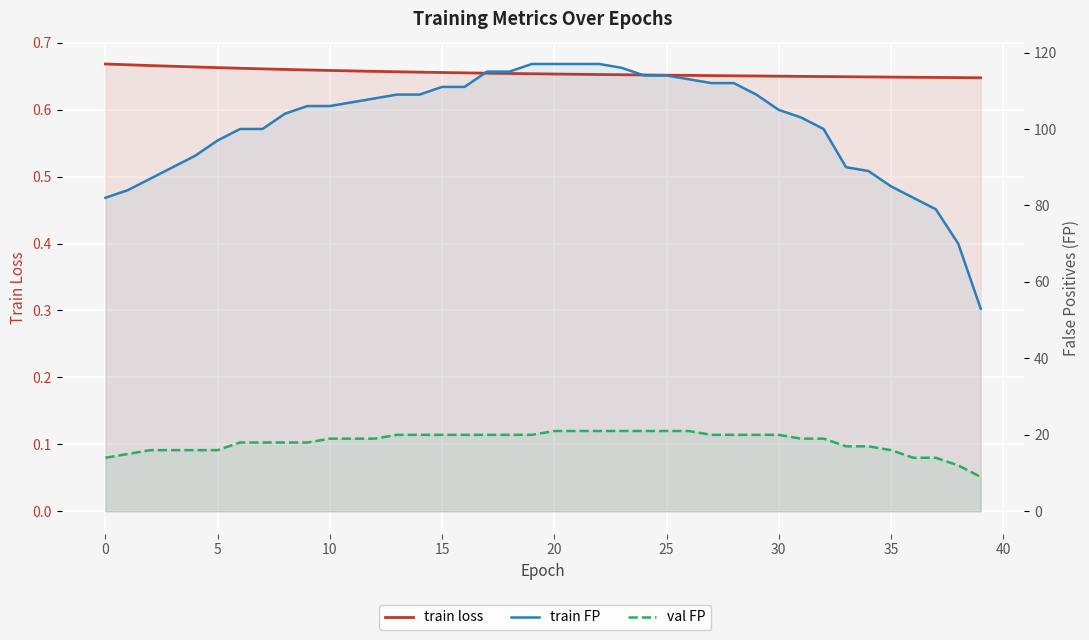

Is it true that train loss equals 0.7 at 22?

True